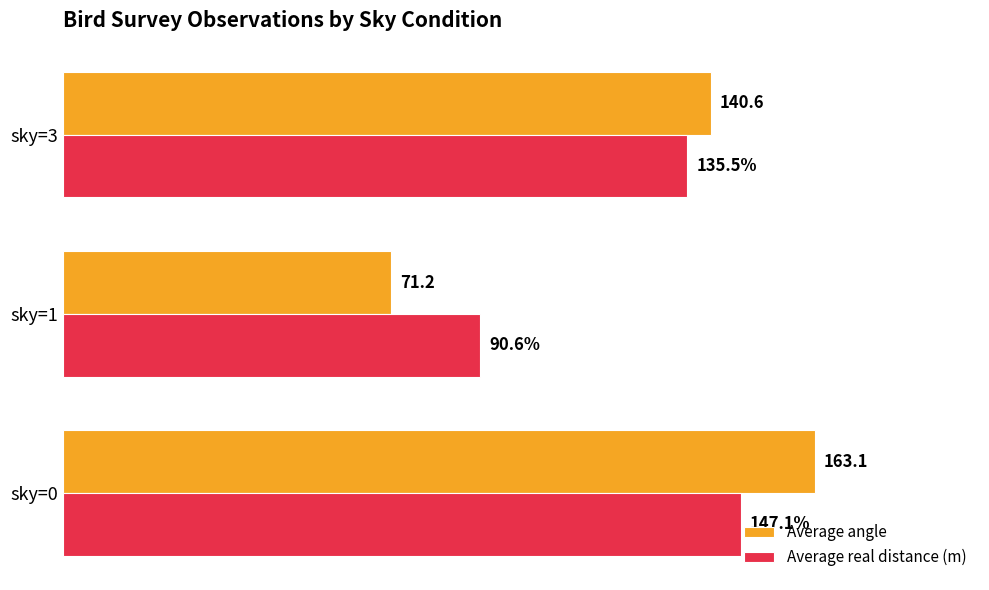

Which label corresponds to the smallest value in the chart?

sky=1